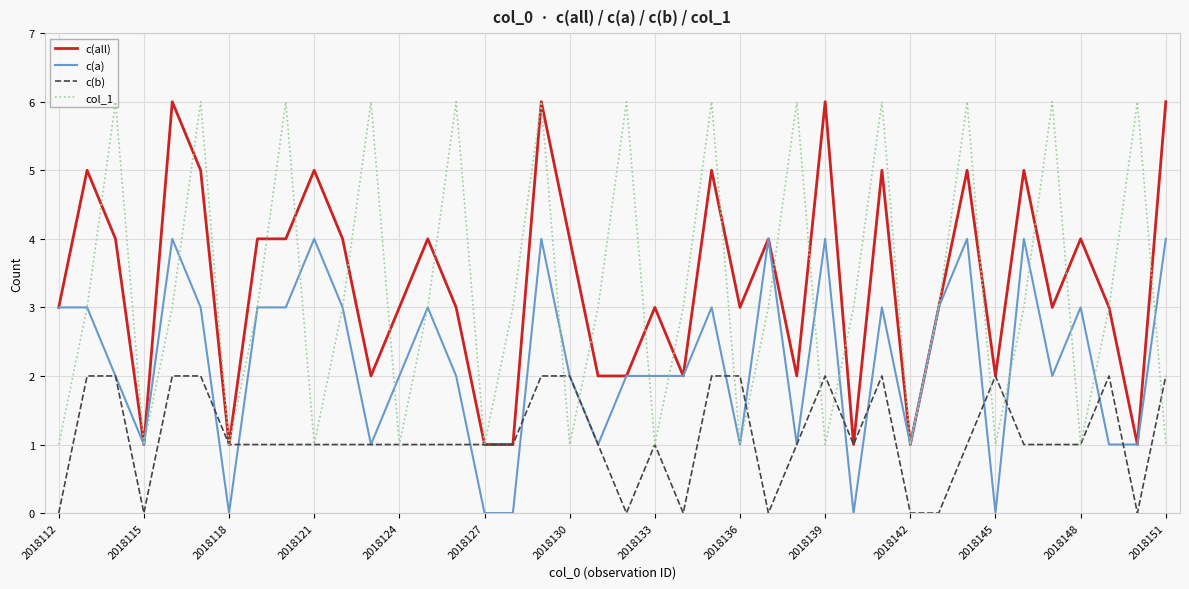

Is it true that c(b) equals 2 at 2018133?

False